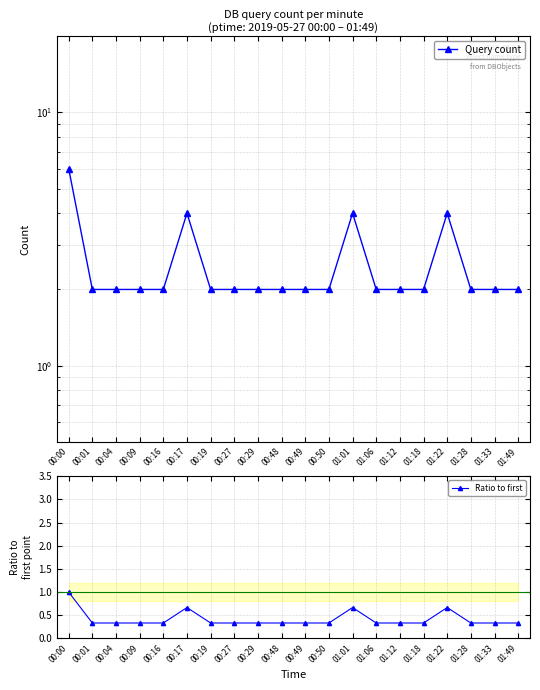

True or false: Ratio to first and Query count cross at least once.

False